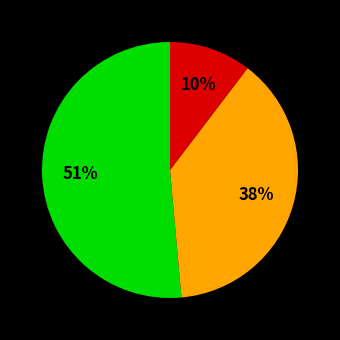

To the nearest percent, what is the difference between the largest and smallest slice percentages?

41%